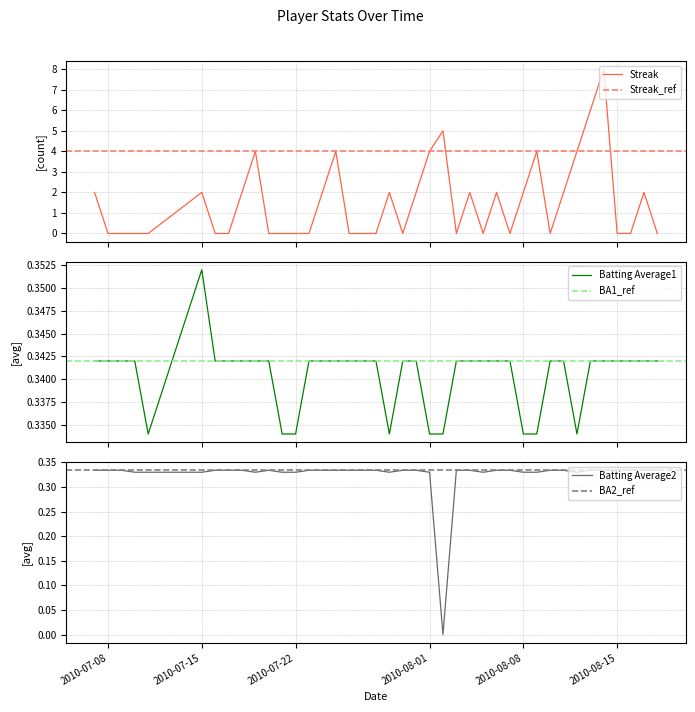

The Batting Average2 series shows 0.6 at 2010-07-24. True or false?

False